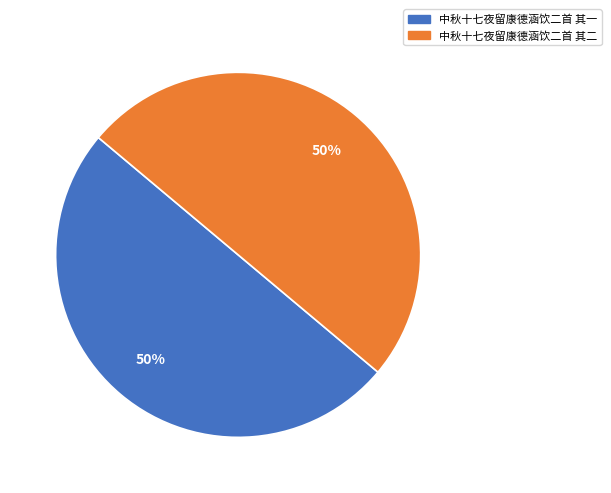

What is the ratio of the value at 中秋十七夜留康德涵饮二首 其一 to the value at 中秋十七夜留康德涵饮二首 其二?

1.0